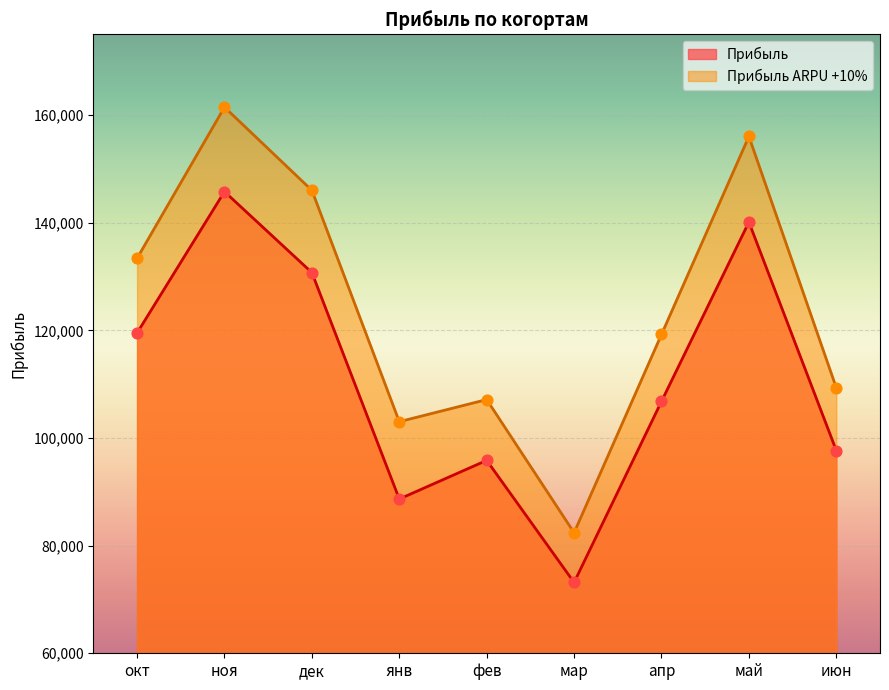

Which series has the largest Y range (max minus min)?

Прибыль ARPU +10%